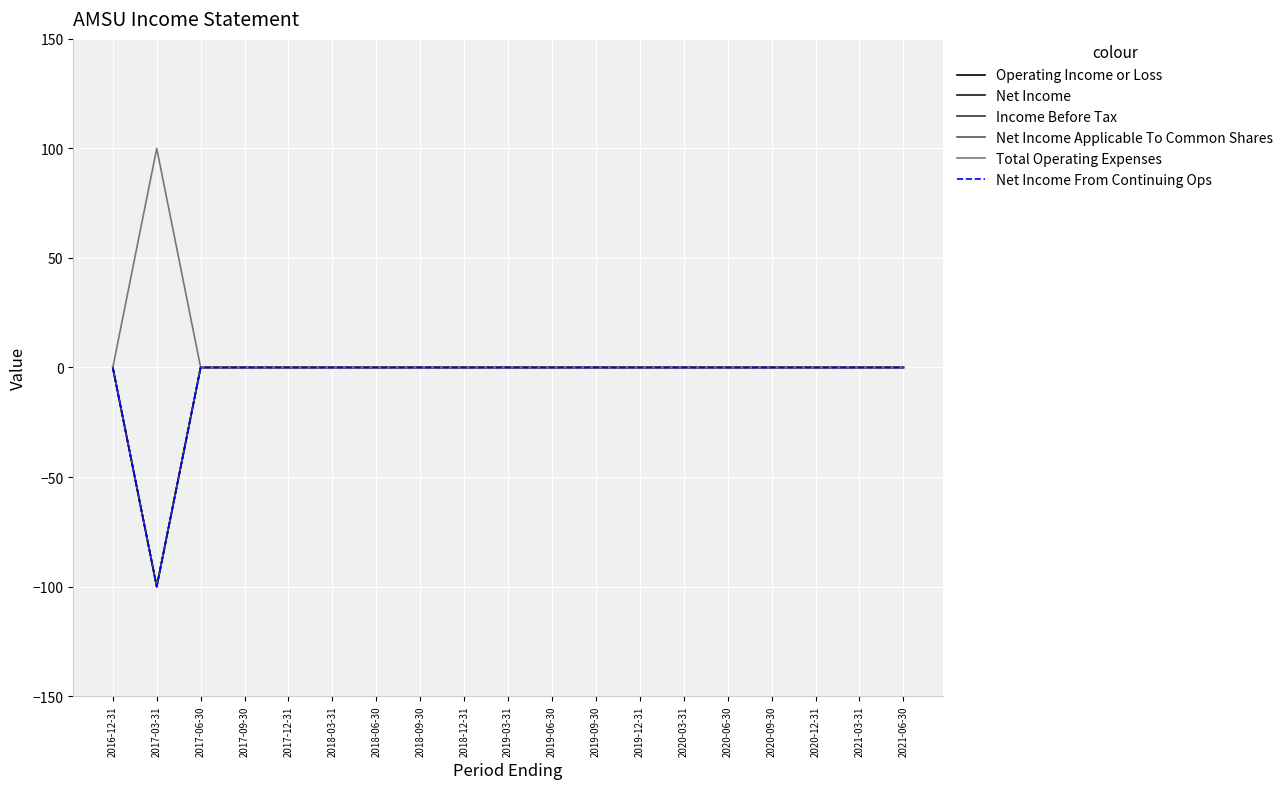

Which label corresponds to the largest value in the chart?

2017-03-31